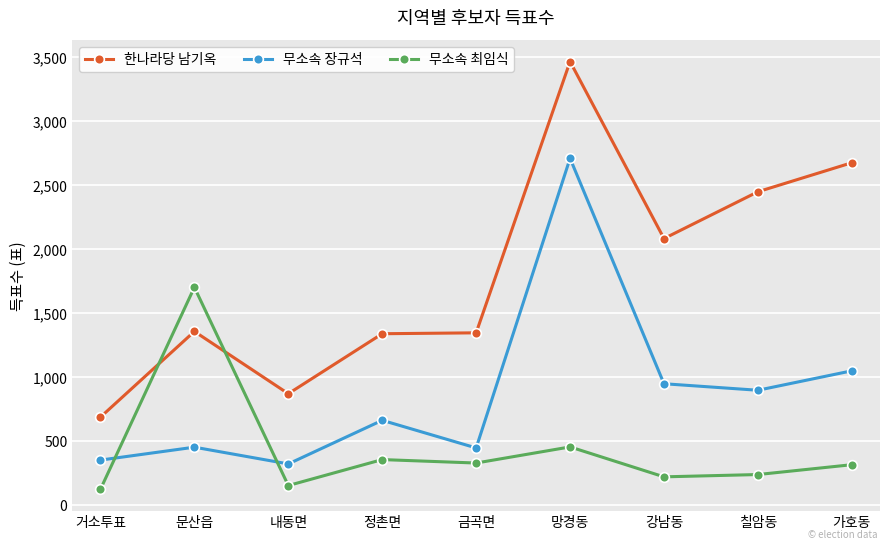

What is the value of the 무소속 장규석 point at the 3rd from the left?

319